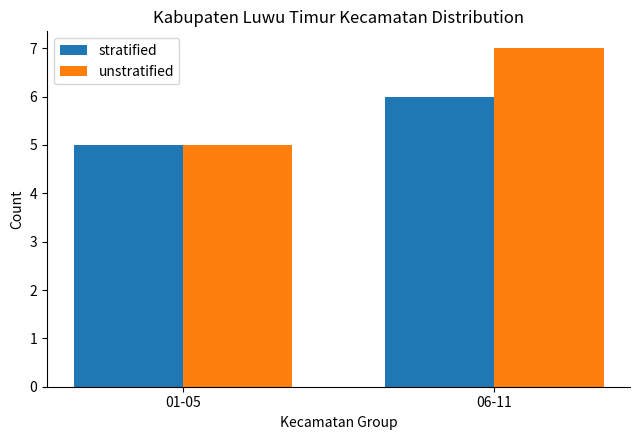

Reading left to right, list all the values displayed in this chart.

stratified: 01-05=5	06-11=6
unstratified: 01-05=5	06-11=7